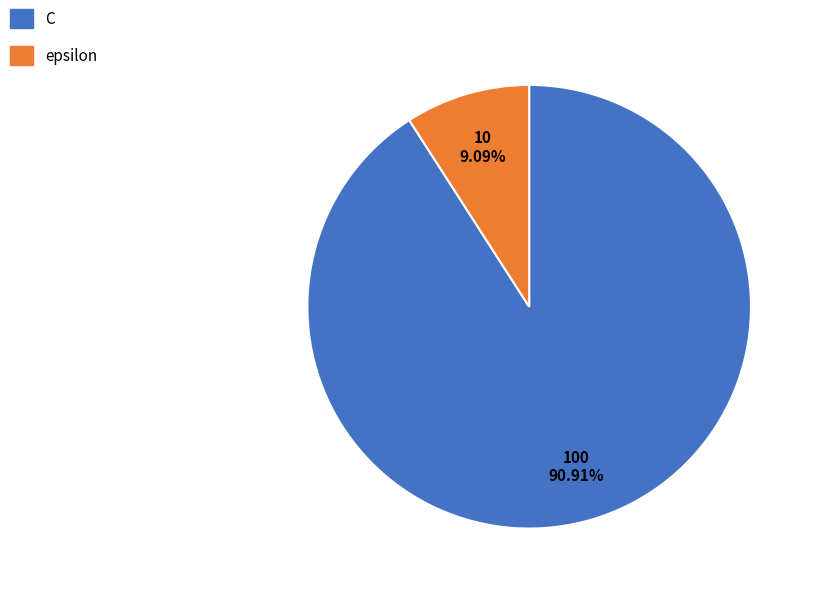

What is the largest slice in the pie chart?

C